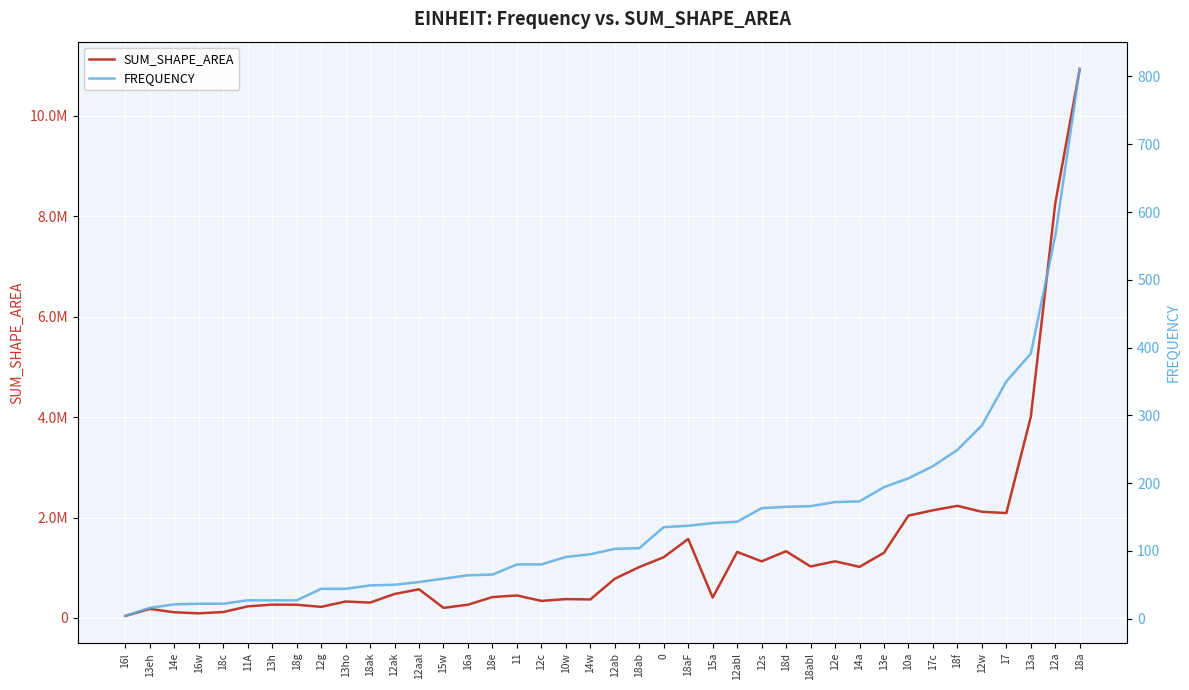

Reading left to right, extract all data points from this chart.

SUM_SHAPE_AREA: 16l=39771.8	13eh=179832.0	14e=112870.0	16w=91542.1	18c=117278.6	11A=230209.4	13h=265006.6	18g=262336.1	12g=220144.2	13ho=327104.4	18ak=305313.7	12ak=476990.9	12aal=570429.9	15w=200390.0	16a=263385.3	18e=415475.2	11=447199.5	12c=338988.4	10w=374948.5	14w=368285.5	12ab=780845.6	18ab=1013025.2	0=1209315.3	18aF=1571698.5	15a=406016.3	12abl=1313509.2	12s=1126865.6	18d=1328339.3	18abl=1024786.3	12e=1127493.8	14a=1017102.9	13e=1297651.9	10a=2037116.2	17c=2143609.2	18f=2232187.7	12w=2113959.5	17=2088452.6	13a=4005480.7	12a=8259457.3	18a=10931764.8
FREQUENCY: 16l=4.0	13eh=16.0	14e=21.0	16w=22.0	18c=22.0	11A=27.0	13h=27.0	18g=27.0	12g=44.0	13ho=44.0	18ak=49.0	12ak=50.0	12aal=54.0	15w=59.0	16a=64.0	18e=65.0	11=80.0	12c=80.0	10w=91.0	14w=95.0	12ab=103.0	18ab=104.0	0=135.0	18aF=137.0	15a=141.0	12abl=143.0	12s=163.0	18d=165.0	18abl=166.0	12e=172.0	14a=173.0	13e=194.0	10a=207.0	17c=225.0	18f=249.0	12w=285.0	17=350.0	13a=391.0	12a=565.0	18a=811.0